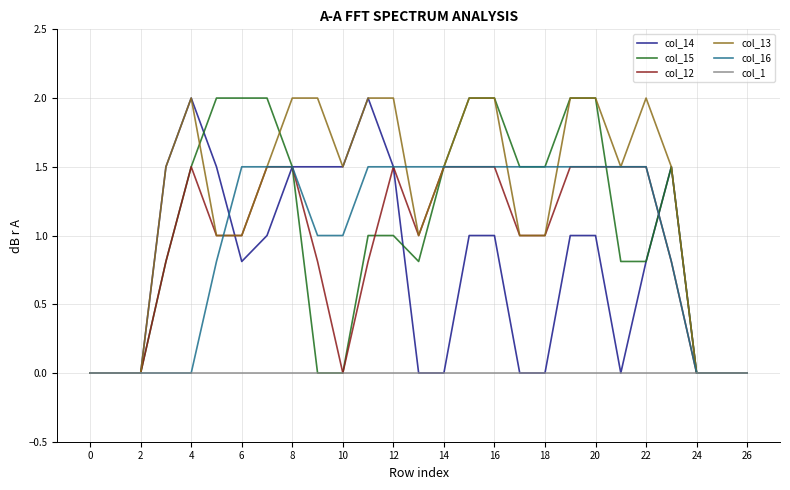

Reading left to right, transcribe all the data shown in this chart.

col_14: 0.0	0.0	0.0	1.5	2.0	1.5	0.8	1.0	1.5	1.5	1.5	2.0	1.5	0.0	0.0	1.0	1.0	0.0	0.0	1.0	1.0	0.0	0.8	1.5	0.0	0.0	0.0
col_15: 0.0	0.0	0.0	0.8	1.5	2.0	2.0	2.0	1.5	0.0	0.0	1.0	1.0	0.8	1.5	2.0	2.0	1.5	1.5	2.0	2.0	0.8	0.8	1.5	0.0	0.0	0.0
col_12: 0.0	0.0	0.0	0.8	1.5	1.0	1.0	1.5	1.5	0.8	0.0	0.8	1.5	1.0	1.5	1.5	1.5	1.0	1.0	1.5	1.5	1.5	1.5	0.8	0.0	0.0	0.0
col_13: 0.0	0.0	0.0	1.5	2.0	1.0	1.0	1.5	2.0	2.0	1.5	2.0	2.0	1.0	1.5	2.0	2.0	1.0	1.0	2.0	2.0	1.5	2.0	1.5	0.0	0.0	0.0
col_16: 0.0	0.0	0.0	0.0	0.0	0.8	1.5	1.5	1.5	1.0	1.0	1.5	1.5	1.5	1.5	1.5	1.5	1.5	1.5	1.5	1.5	1.5	1.5	0.8	0.0	0.0	0.0
col_1: 0.0	0.0	0.0	0.0	0.0	0.0	0.0	0.0	0.0	0.0	0.0	0.0	0.0	0.0	0.0	0.0	0.0	0.0	0.0	0.0	0.0	0.0	0.0	0.0	0.0	0.0	0.0